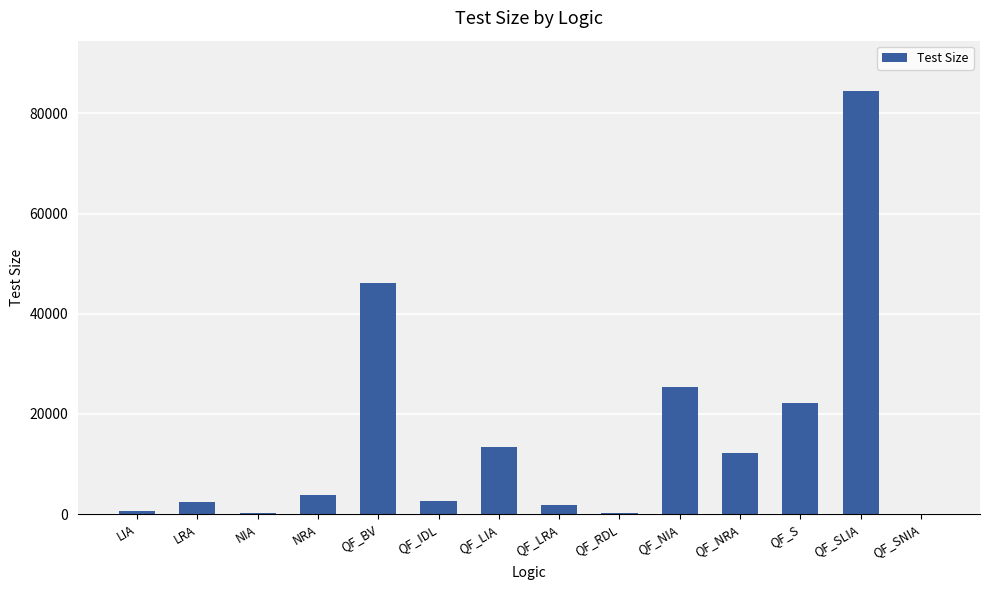

True or false: the data shows 255 at QF_RDL.

True